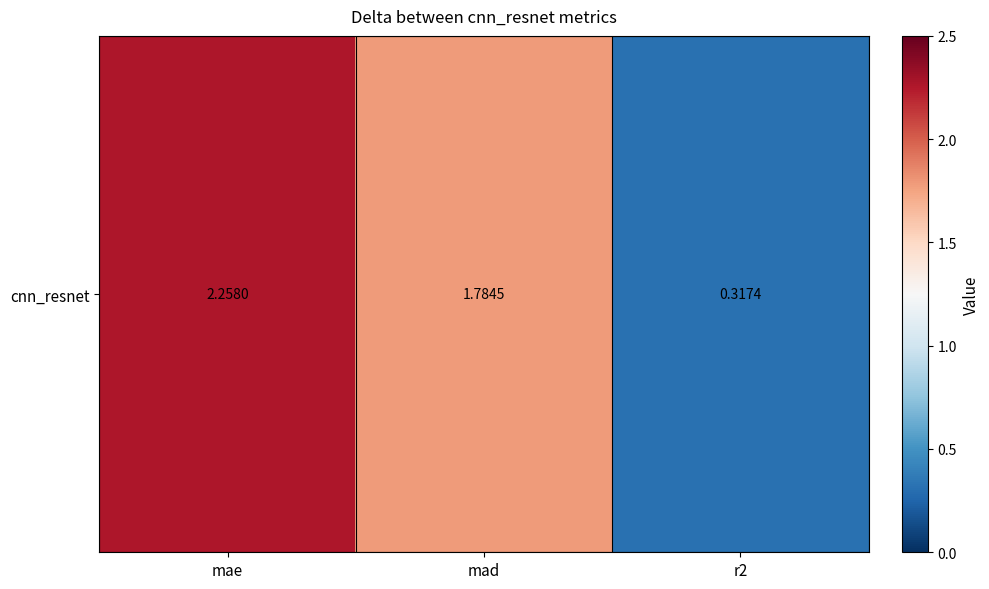

Rank the categories by value from highest to lowest.

mae, mad, r2